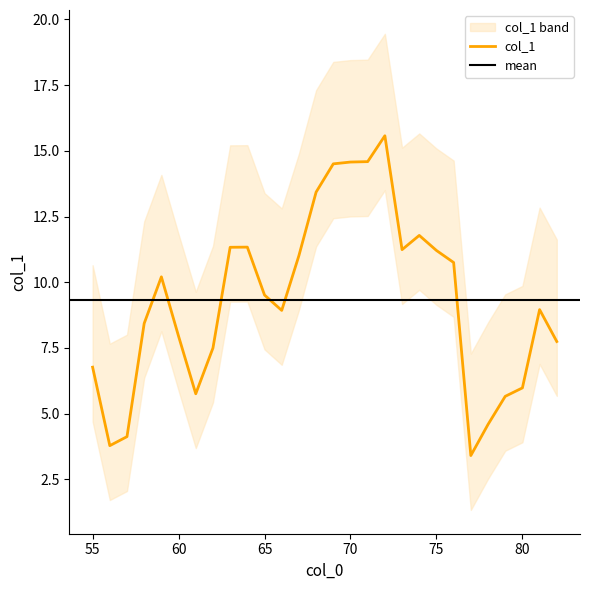

Is it true that the value at 55 is 11.6?

False